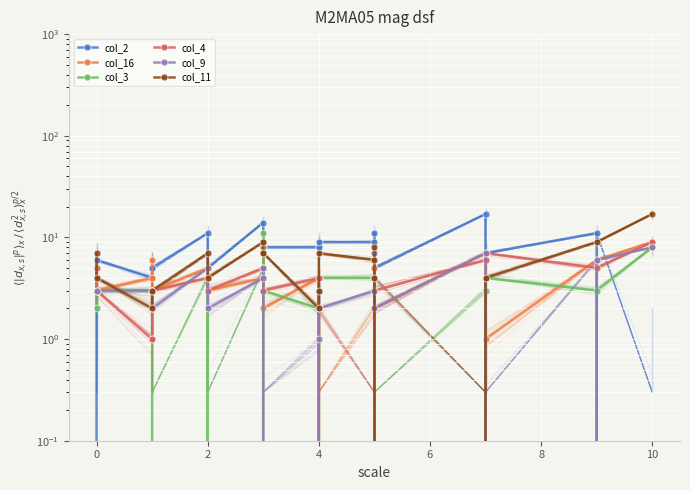

True or false: col_3 has a value of 3 at 0.

True